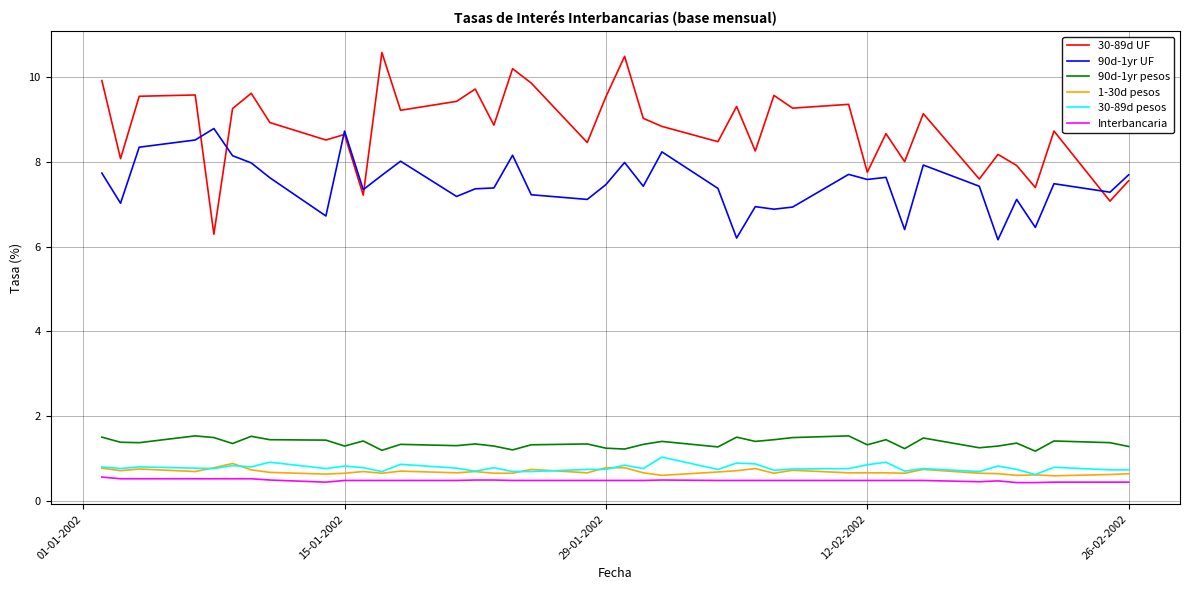

Which series has the largest total across all categories?

30-89d UF